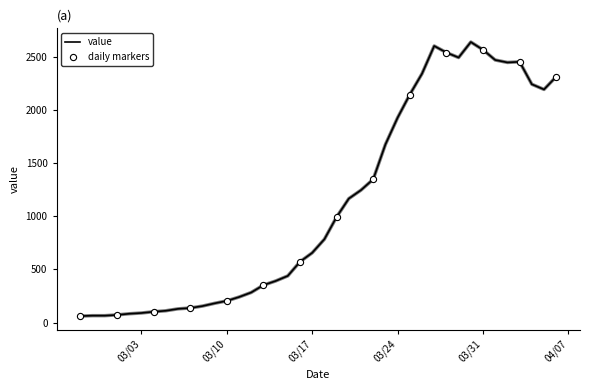

What is the minimum value shown in the chart?

61